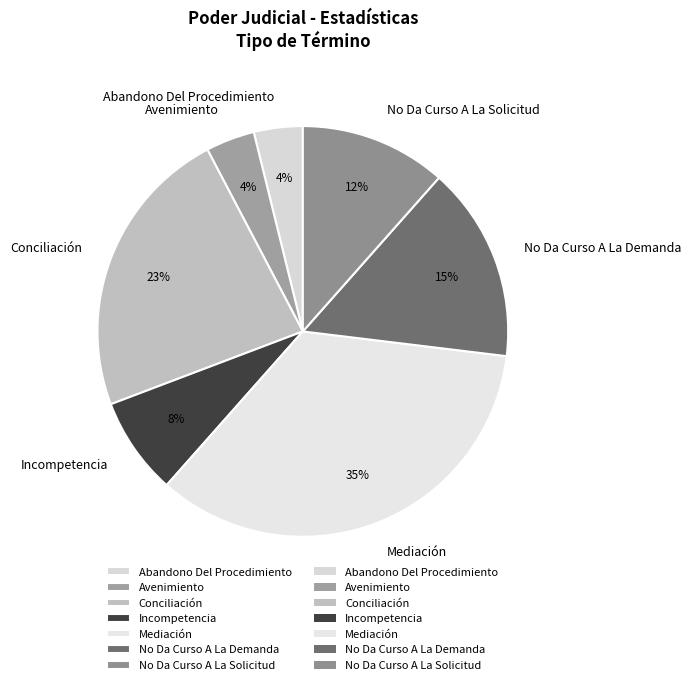

True or false: No Da Curso A La Demanda accounts for 3% of the total.

False